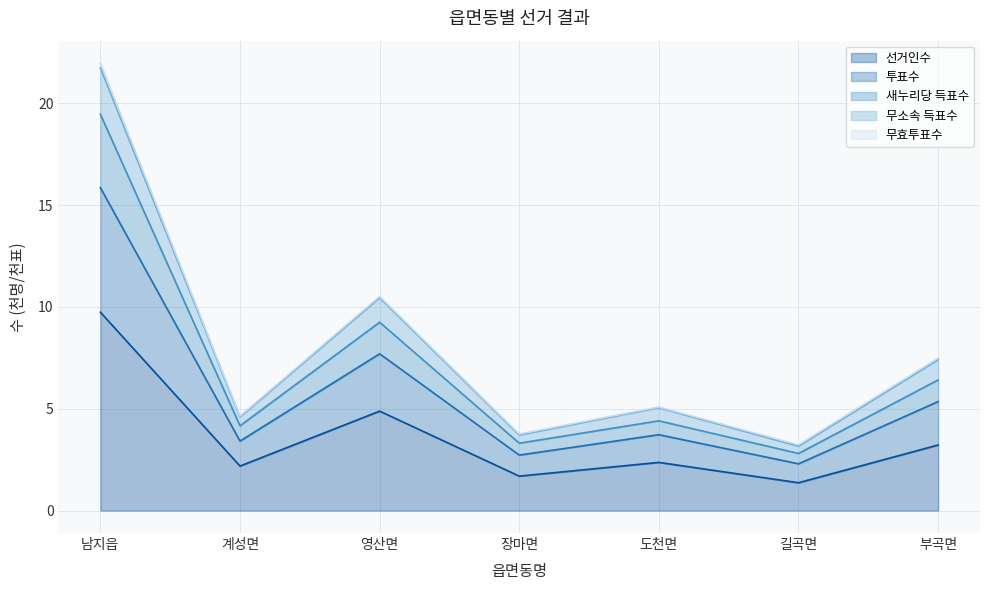

The 선거인수 series shows 3.2 at 부곡면. True or false?

True